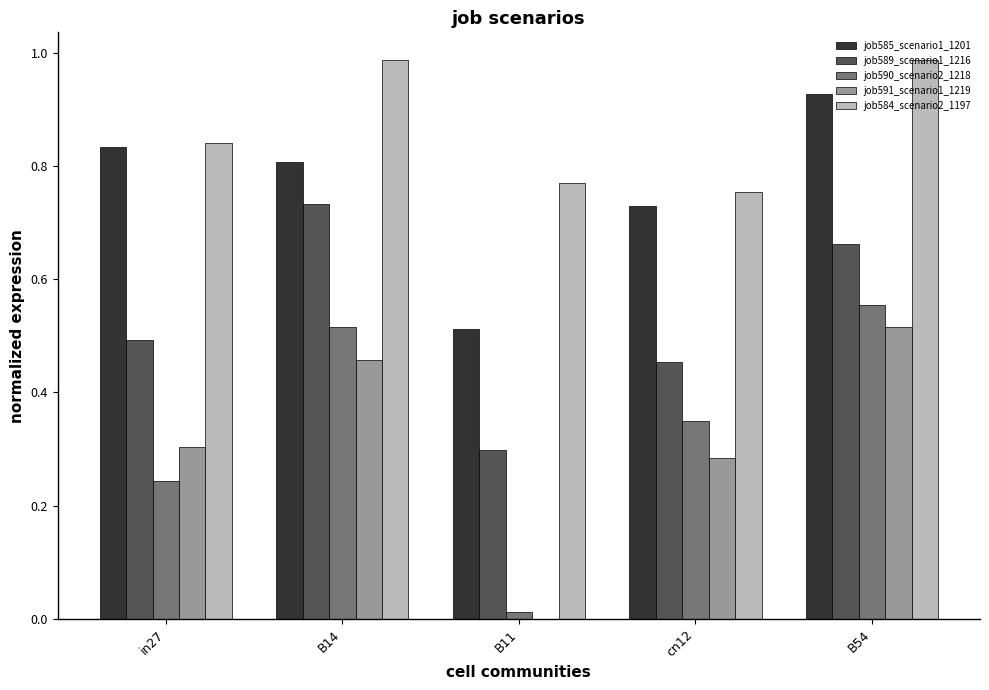

At which label does job585_scenario1_1201 reach its peak?

B54